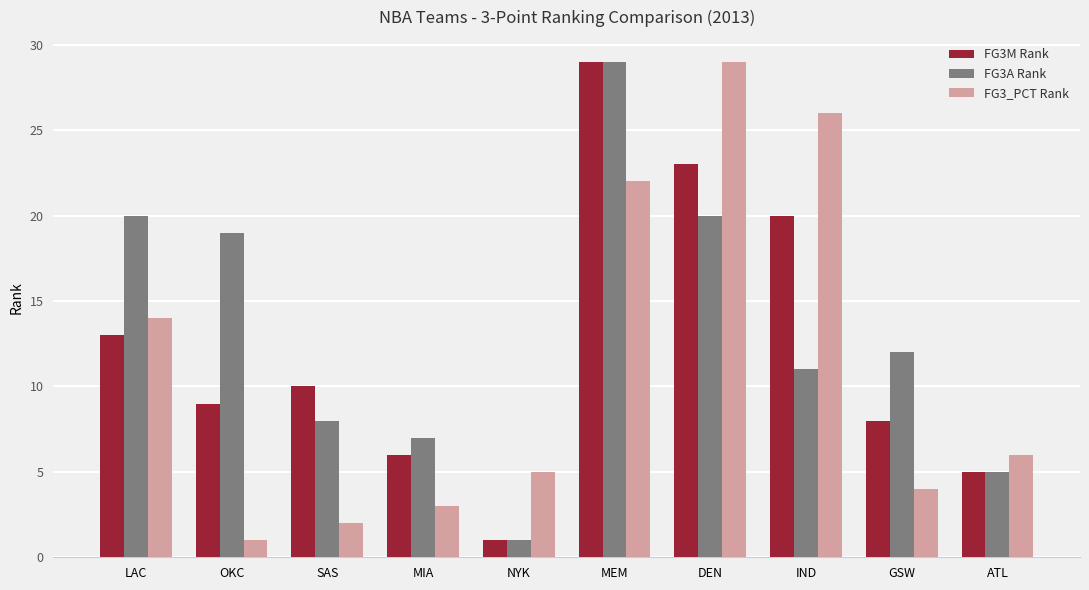

What is the spread (max minus min) of values at SAS?

8